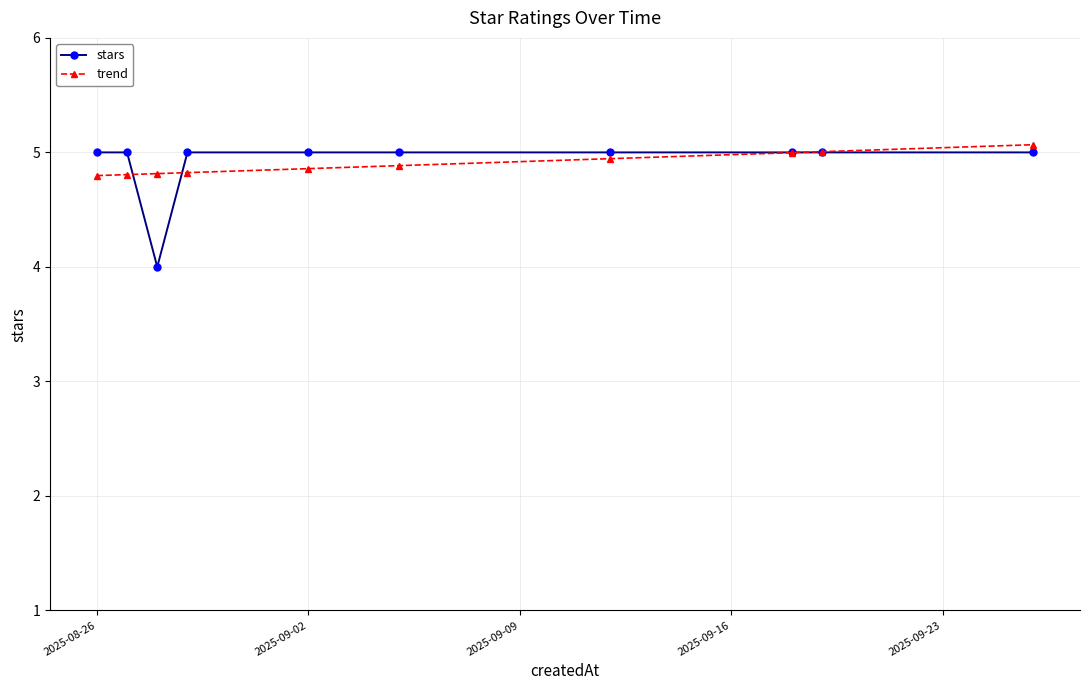

Which series has the widest spread of values?

stars